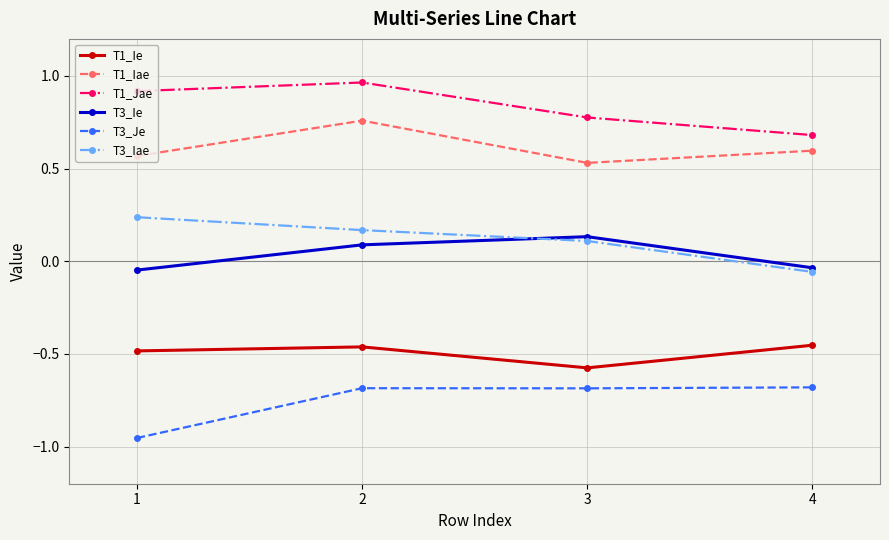

At how many categories does at least one series exceed 0?

4